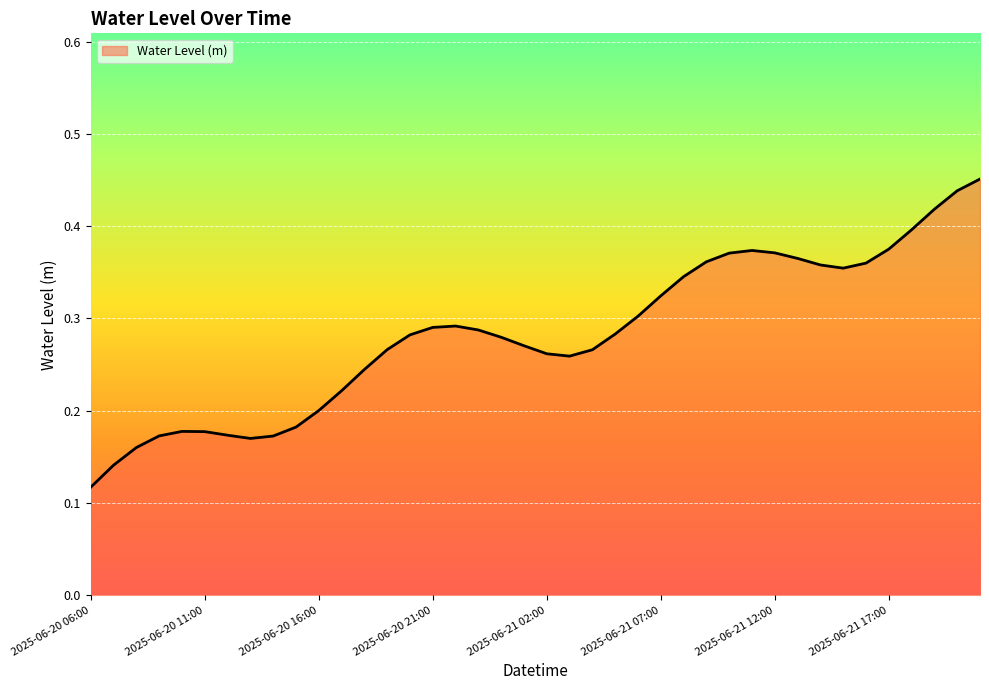

Reading left to right, what are all the values shown in this chart?

2025-06-20 06:00=0.1	2025-06-20 07:00=0.1	2025-06-20 08:00=0.2	2025-06-20 09:00=0.2	2025-06-20 10:00=0.2	2025-06-20 11:00=0.2	2025-06-20 12:00=0.2	2025-06-20 13:00=0.2	2025-06-20 14:00=0.2	2025-06-20 15:00=0.2	2025-06-20 16:00=0.2	2025-06-20 17:00=0.2	2025-06-20 18:00=0.2	2025-06-20 19:00=0.3	2025-06-20 20:00=0.3	2025-06-20 21:00=0.3	2025-06-20 22:00=0.3	2025-06-20 23:00=0.3	2025-06-21 00:00=0.3	2025-06-21 01:00=0.3	2025-06-21 02:00=0.3	2025-06-21 03:00=0.3	2025-06-21 04:00=0.3	2025-06-21 05:00=0.3	2025-06-21 06:00=0.3	2025-06-21 07:00=0.3	2025-06-21 08:00=0.3	2025-06-21 09:00=0.4	2025-06-21 10:00=0.4	2025-06-21 11:00=0.4	2025-06-21 12:00=0.4	2025-06-21 13:00=0.4	2025-06-21 14:00=0.4	2025-06-21 15:00=0.4	2025-06-21 16:00=0.4	2025-06-21 17:00=0.4	2025-06-21 18:00=0.4	2025-06-21 19:00=0.4	2025-06-21 20:00=0.4	2025-06-21 21:00=0.5